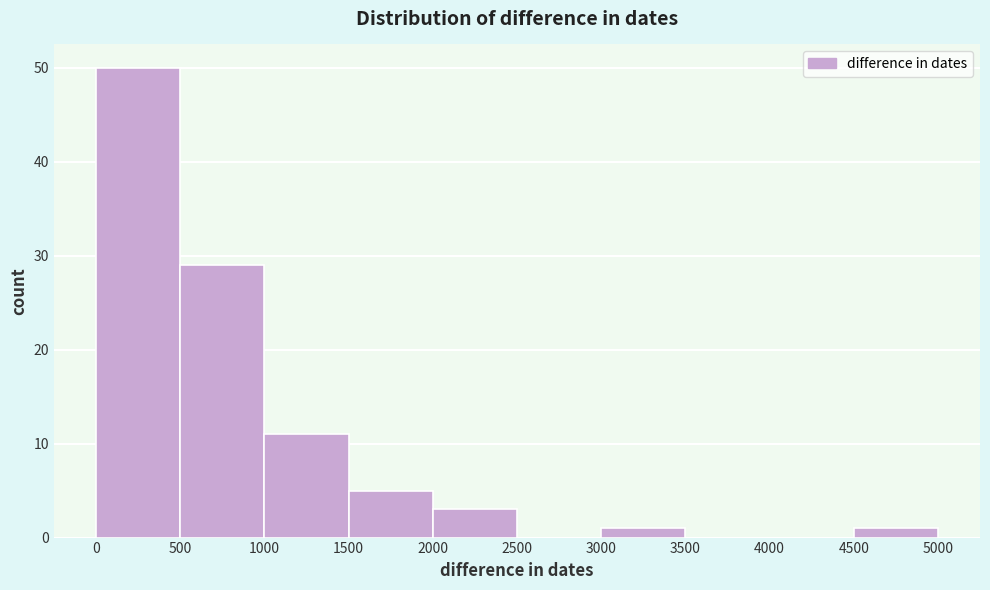

How tall is the bar that spans 2000 to 2500 on the x-axis? The values are not printed on the chart, so give them approximately, as read against the axis.

3